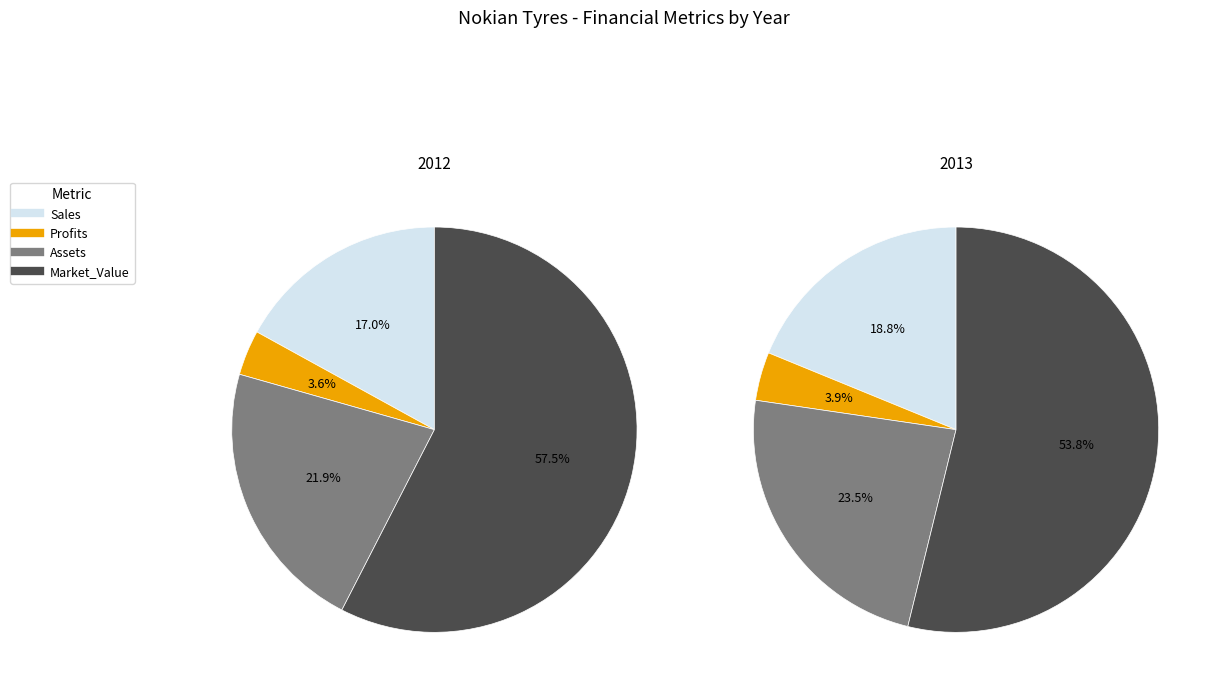

Does any single category account for the majority?

Yes